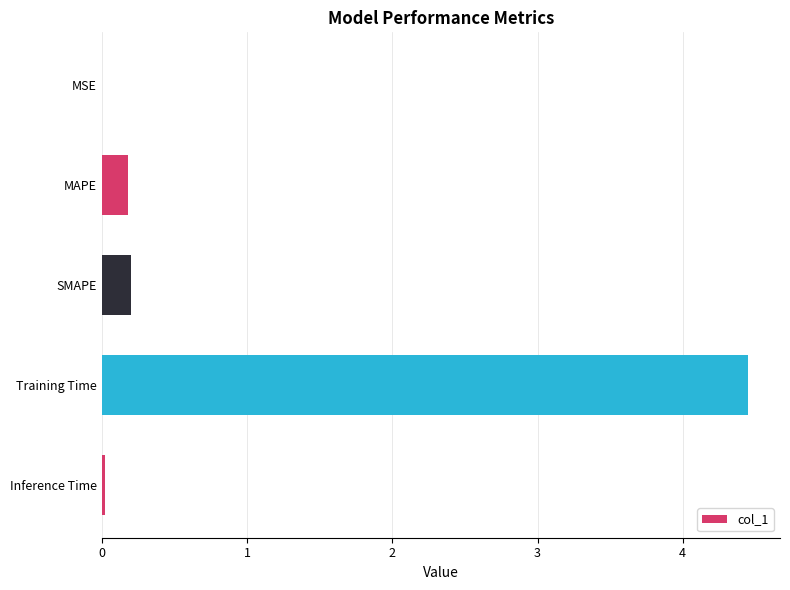

The value at SMAPE is 0.4. True or false?

False